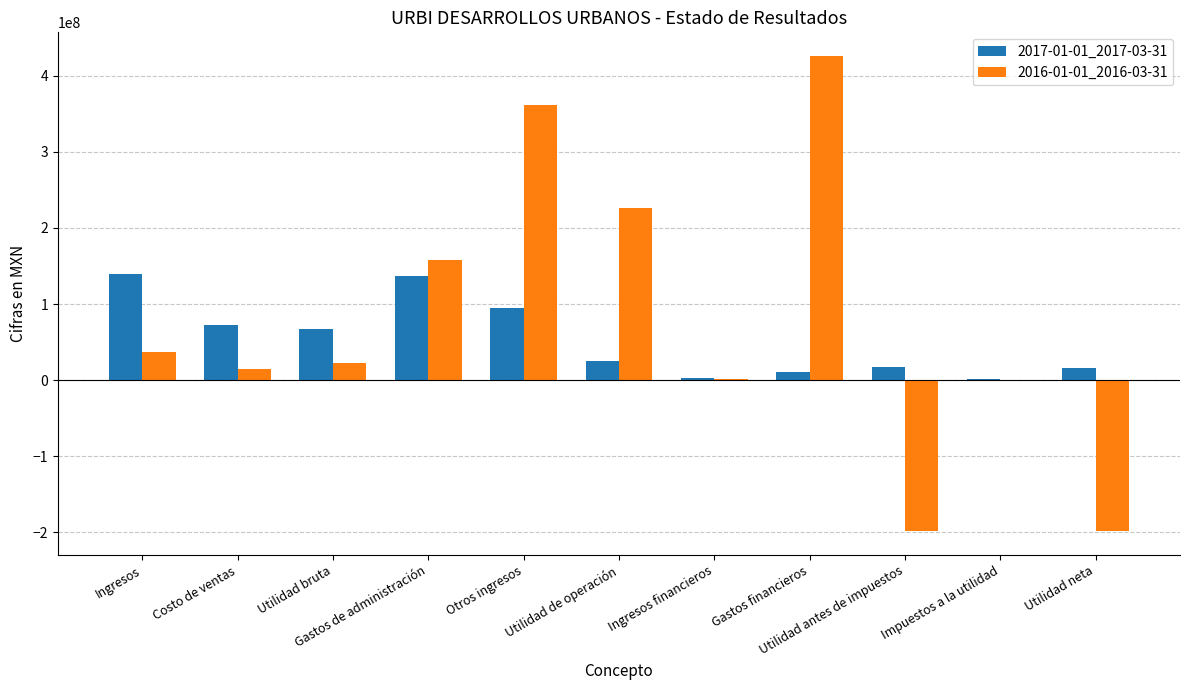

Which series has the largest range (max minus min)?

2016-01-01_2016-03-31